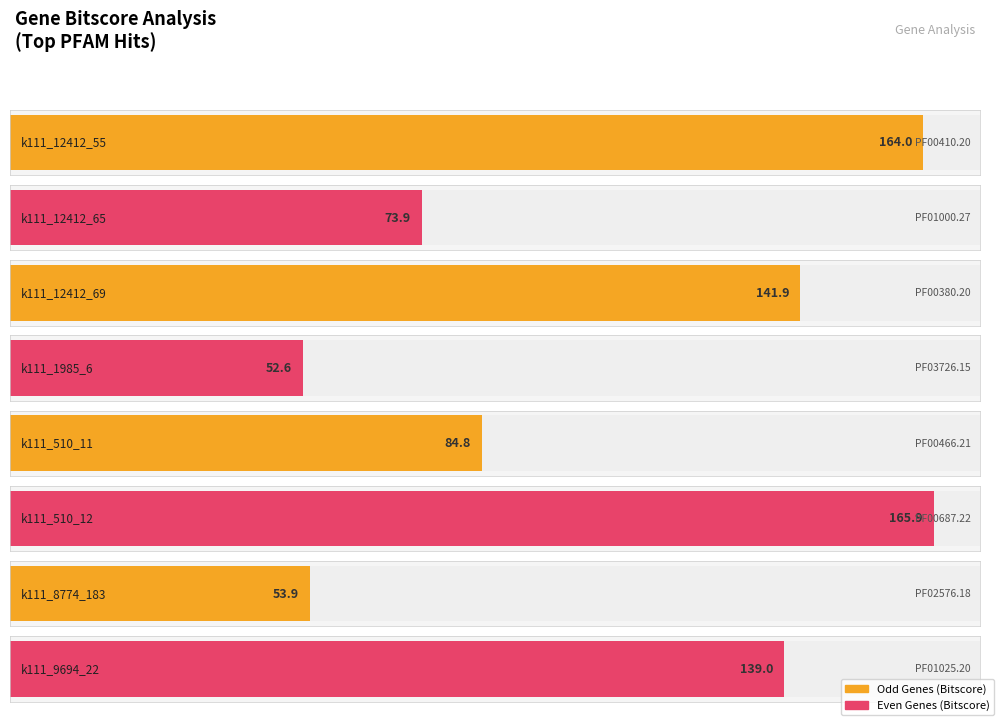

Reading left to right, transcribe all the data shown in this chart.

k111_12412_55=164.0	k111_12412_65=73.9	k111_12412_69=141.9	k111_1985_6=52.6	k111_510_11=84.8	k111_510_12=165.9	k111_8774_183=53.9	k111_9694_22=139.0